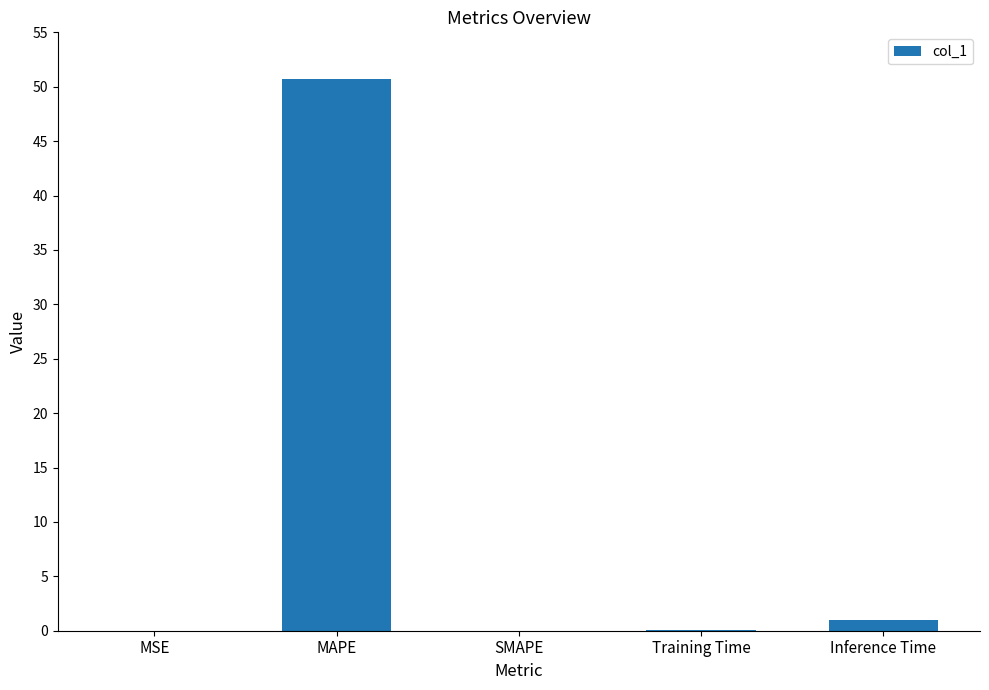

What is the difference between the values at SMAPE and Training Time?

0.1